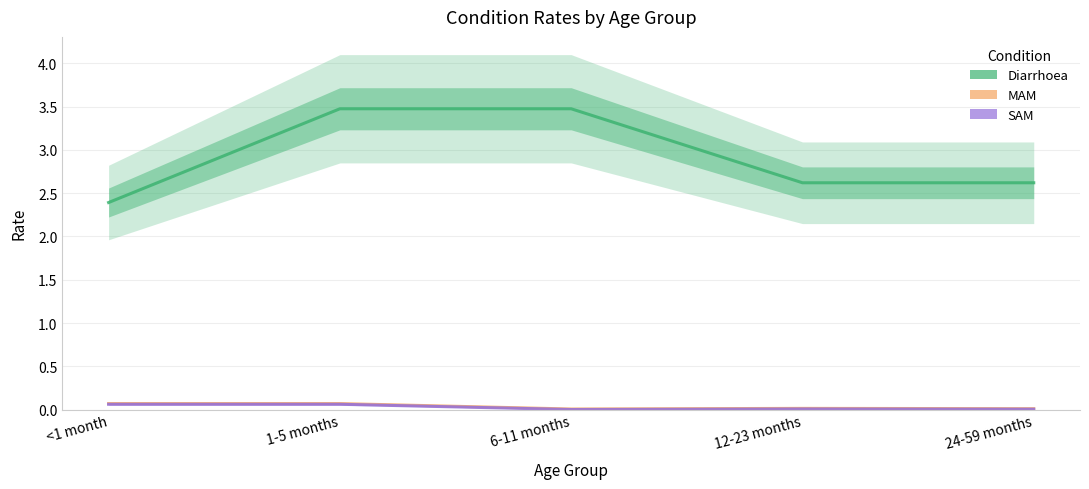

Where is the first local maximum for MAM?

12-23 months